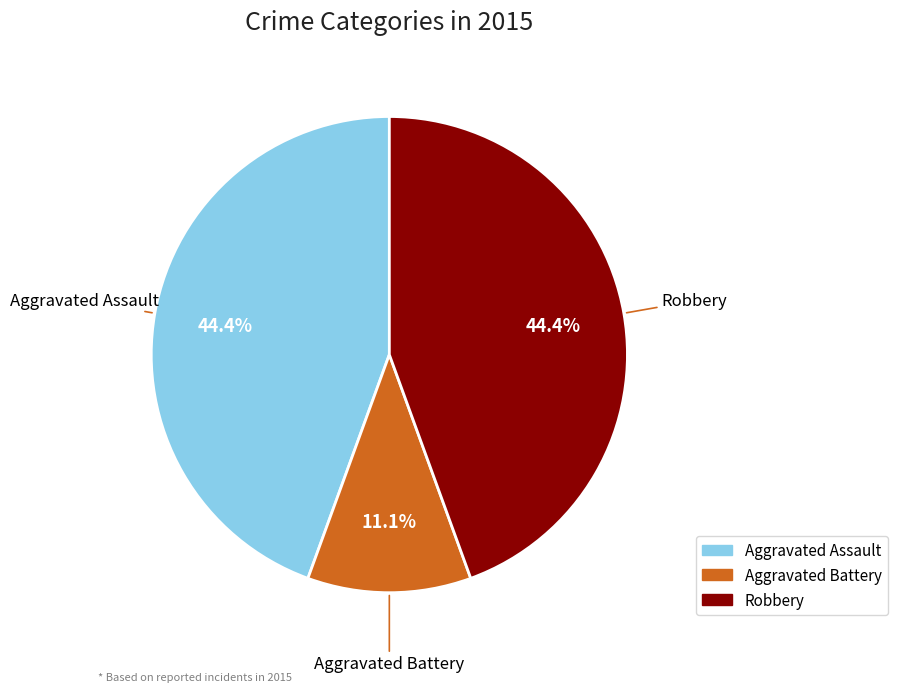

To the nearest percent, what is the average slice percentage?

33%